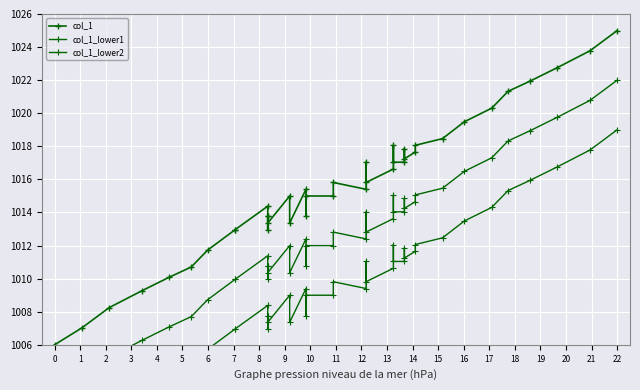

At which category is the sum across all series the highest?

22